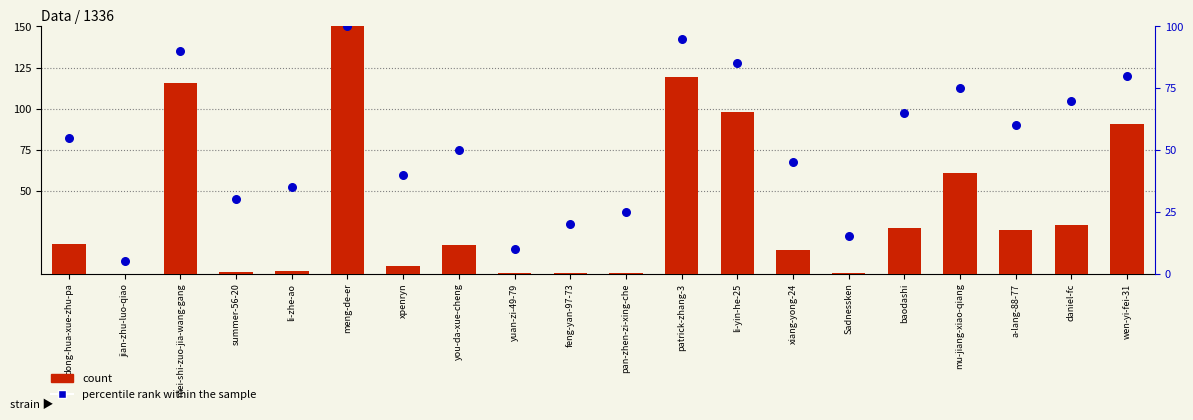

Which series contains the lowest Y value?

count